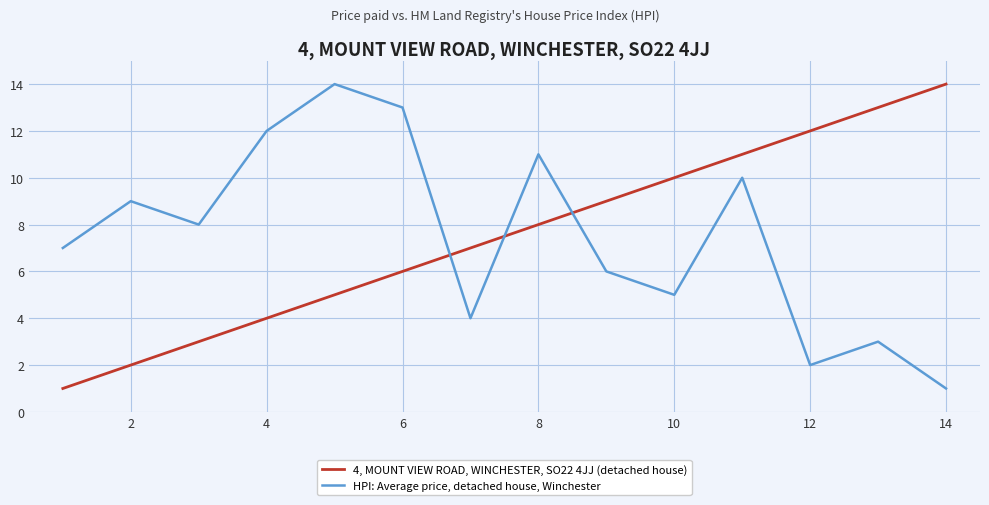

What is the maximum value shown in the chart?

14